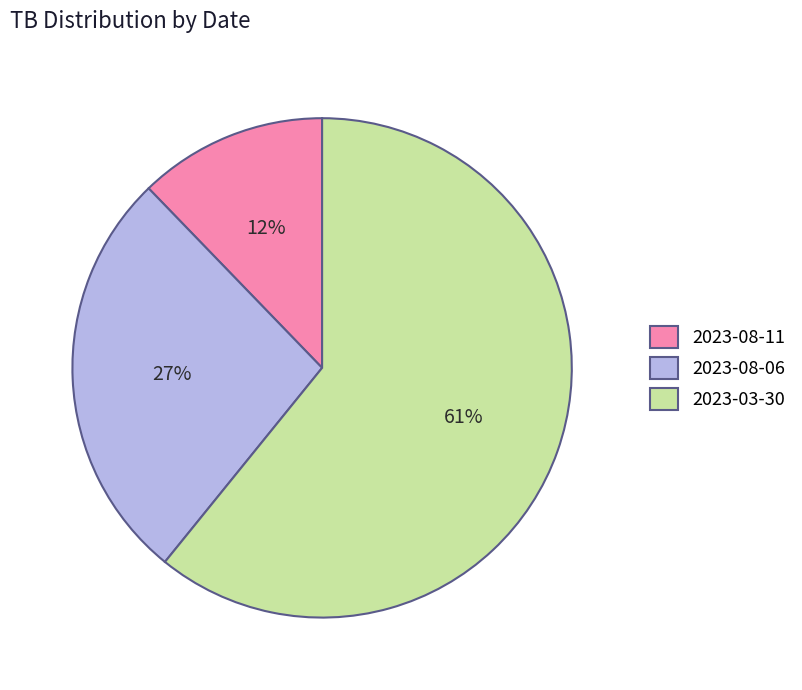

Which slice is the largest?

2023-03-30